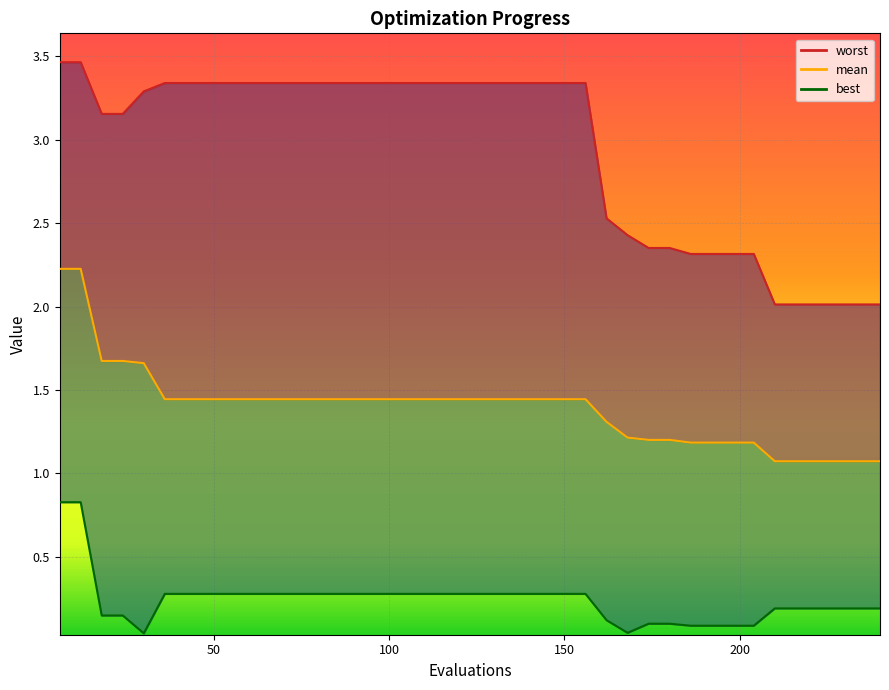

What is the sum of the best values at 120 and 66?

0.6